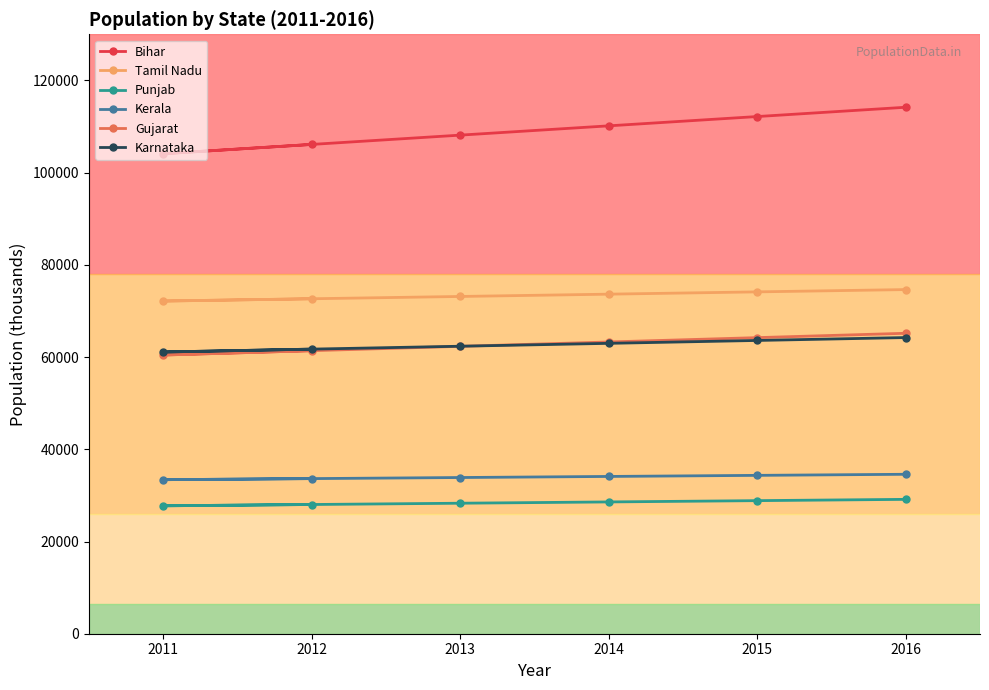

Count the number of data series in this chart.

6